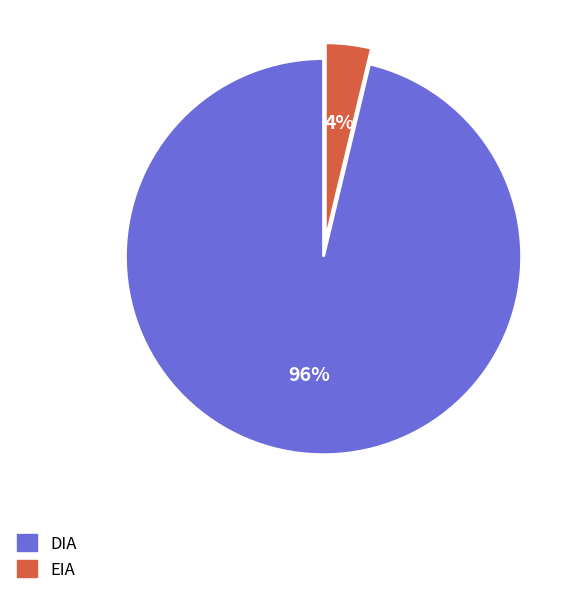

Which slice is the smallest?

EIA